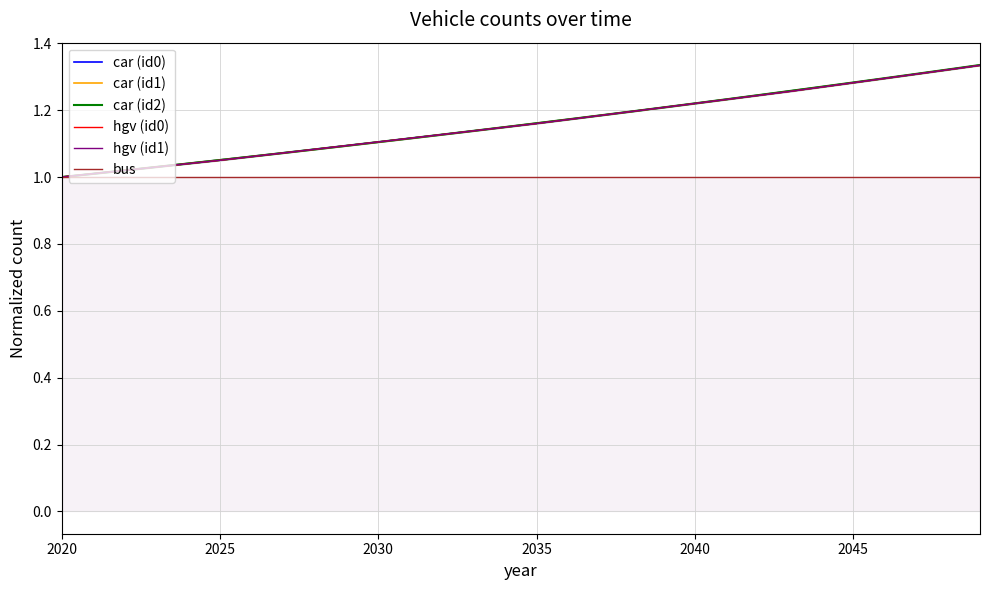

Reading left to right, what are all the values shown in this chart?

car (id0): 1.0	1.0	1.0	1.0	1.0	1.1	1.1	1.1	1.1	1.1	1.1	1.1	1.1	1.1	1.1	1.2	1.2	1.2	1.2	1.2	1.2	1.2	1.2	1.3	1.3	1.3	1.3	1.3	1.3	1.3
car (id1): 1.0	1.0	1.0	1.0	1.0	1.1	1.1	1.1	1.1	1.1	1.1	1.1	1.1	1.1	1.1	1.2	1.2	1.2	1.2	1.2	1.2	1.2	1.2	1.3	1.3	1.3	1.3	1.3	1.3	1.3
car (id2): 1.0	1.0	1.0	1.0	1.0	1.1	1.1	1.1	1.1	1.1	1.1	1.1	1.1	1.1	1.1	1.2	1.2	1.2	1.2	1.2	1.2	1.2	1.2	1.3	1.3	1.3	1.3	1.3	1.3	1.3
hgv (id0): 1.0	1.0	1.0	1.0	1.0	1.1	1.1	1.1	1.1	1.1	1.1	1.1	1.1	1.1	1.1	1.2	1.2	1.2	1.2	1.2	1.2	1.2	1.2	1.3	1.3	1.3	1.3	1.3	1.3	1.3
hgv (id1): 1.0	1.0	1.0	1.0	1.0	1.1	1.1	1.1	1.1	1.1	1.1	1.1	1.1	1.1	1.1	1.2	1.2	1.2	1.2	1.2	1.2	1.2	1.2	1.3	1.3	1.3	1.3	1.3	1.3	1.3
bus: 1.0	1.0	1.0	1.0	1.0	1.0	1.0	1.0	1.0	1.0	1.0	1.0	1.0	1.0	1.0	1.0	1.0	1.0	1.0	1.0	1.0	1.0	1.0	1.0	1.0	1.0	1.0	1.0	1.0	1.0